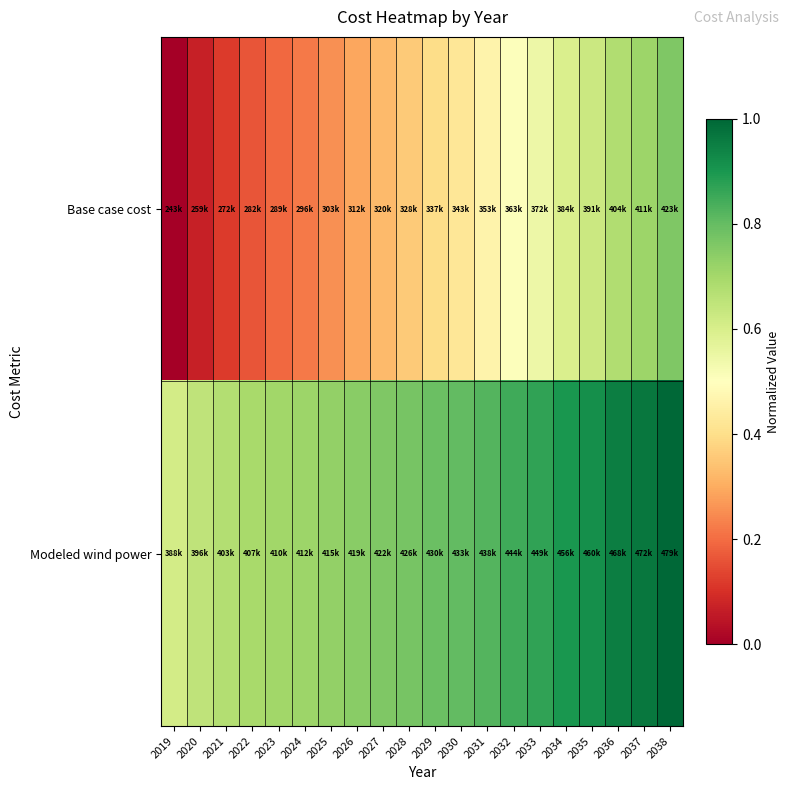

What is the difference between the highest and lowest values at 2019?

0.6